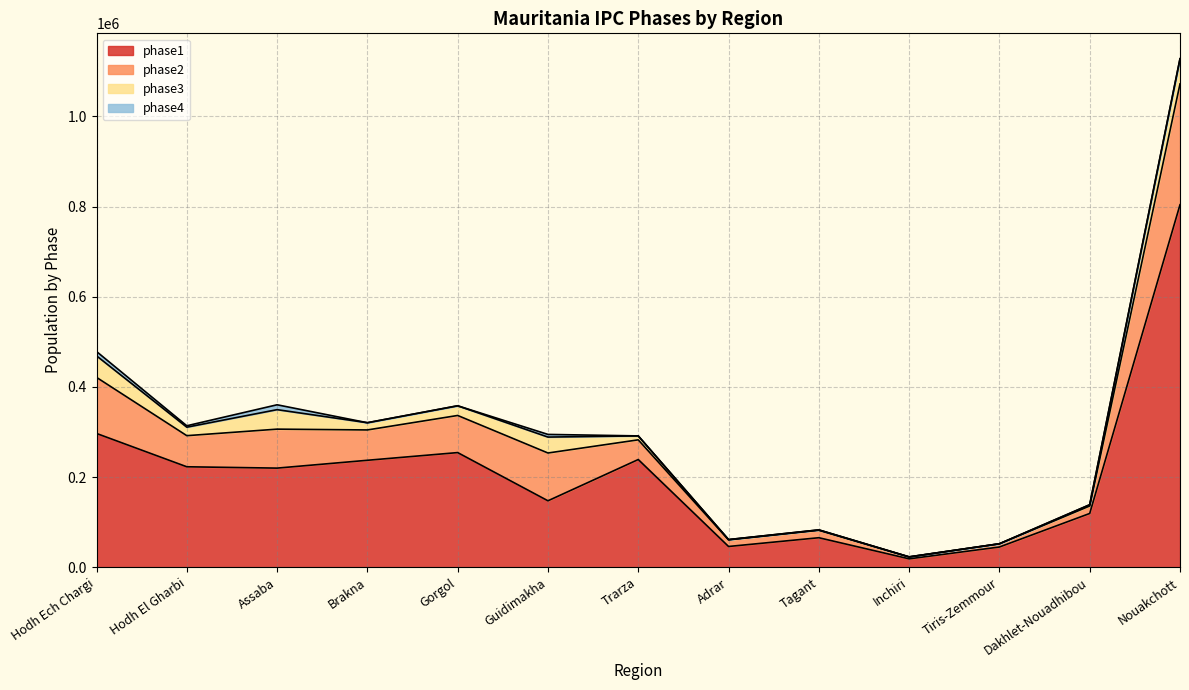

At which category is the sum across all series the highest?

Nouakchott